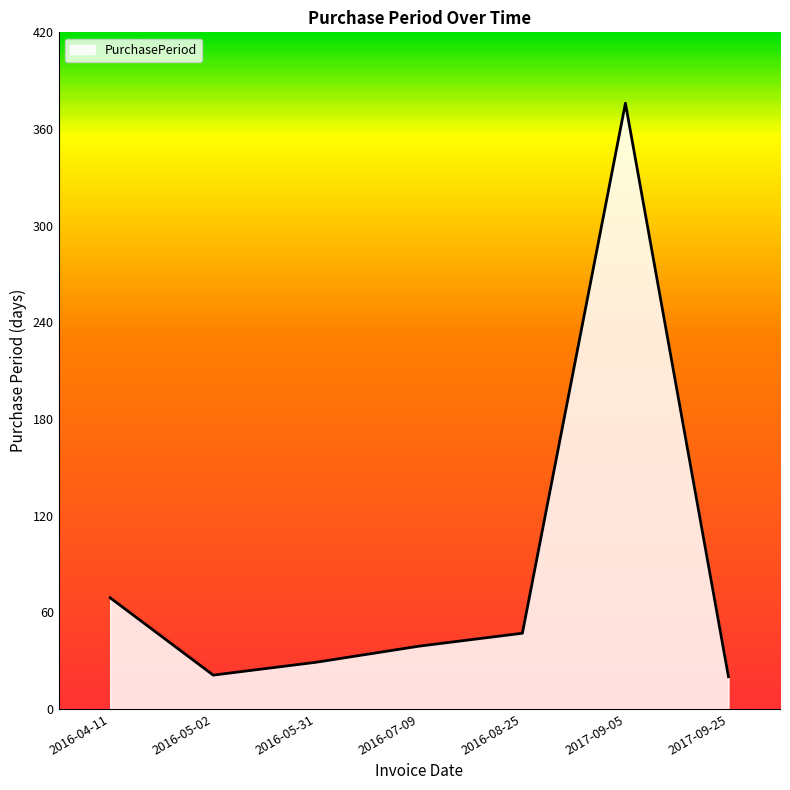

What is the maximum value shown in the chart?

376